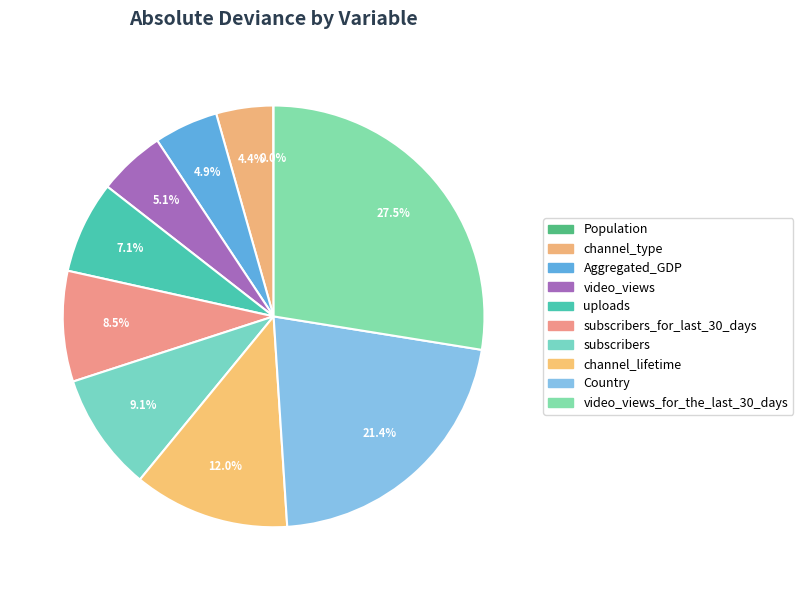

How many segments does this pie chart have?

10